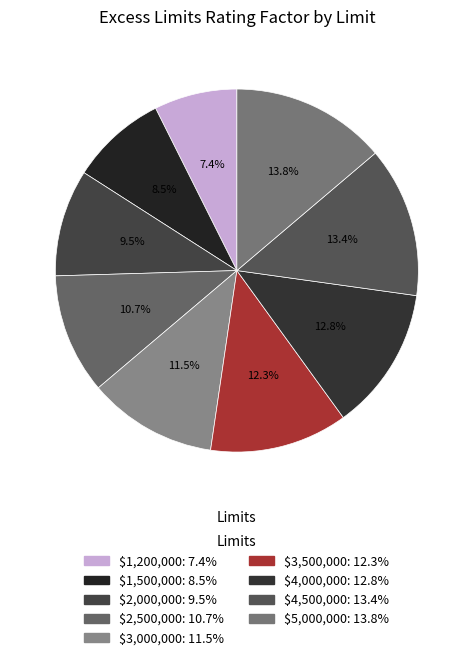

To the nearest percent, what is the average slice percentage?

11%